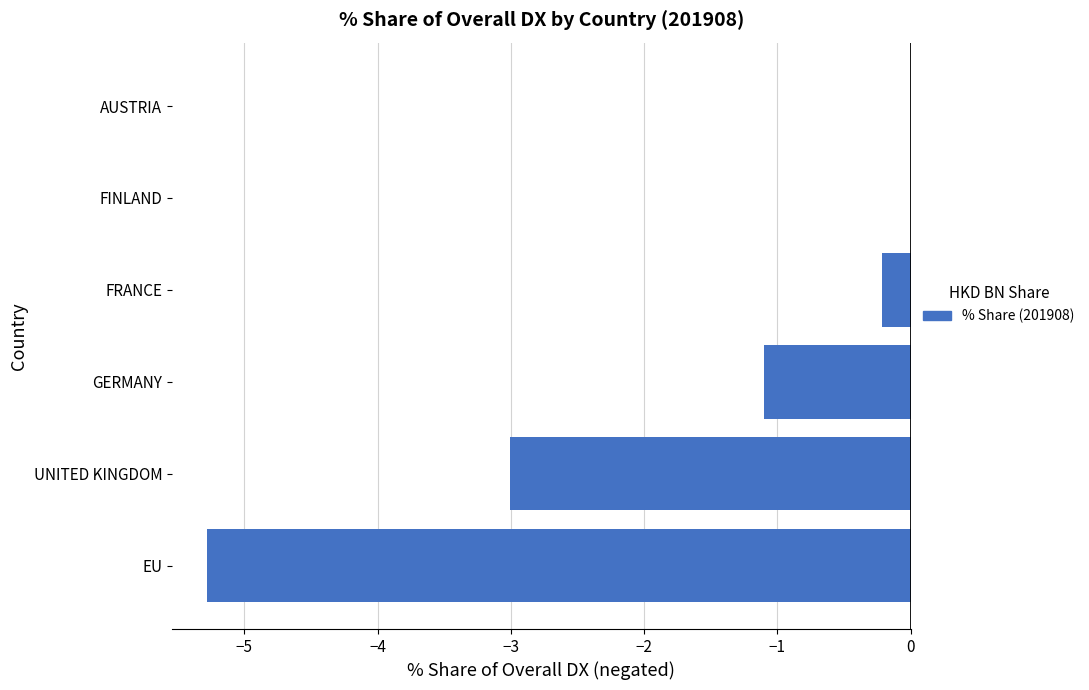

What is the sum of all values?

-9.6